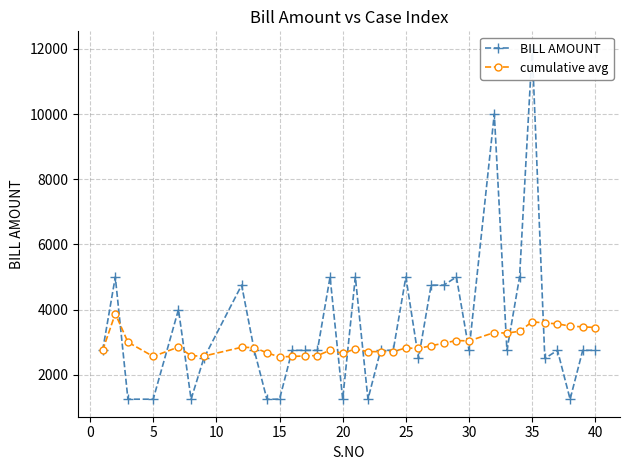

How many intersections are there between cumulative avg and BILL AMOUNT?

17